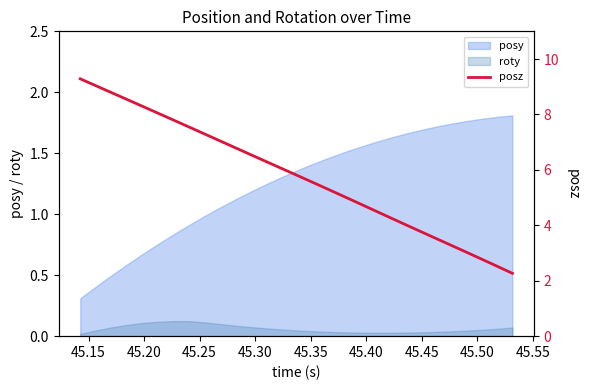

True or false: posy and roty cross at least once.

False